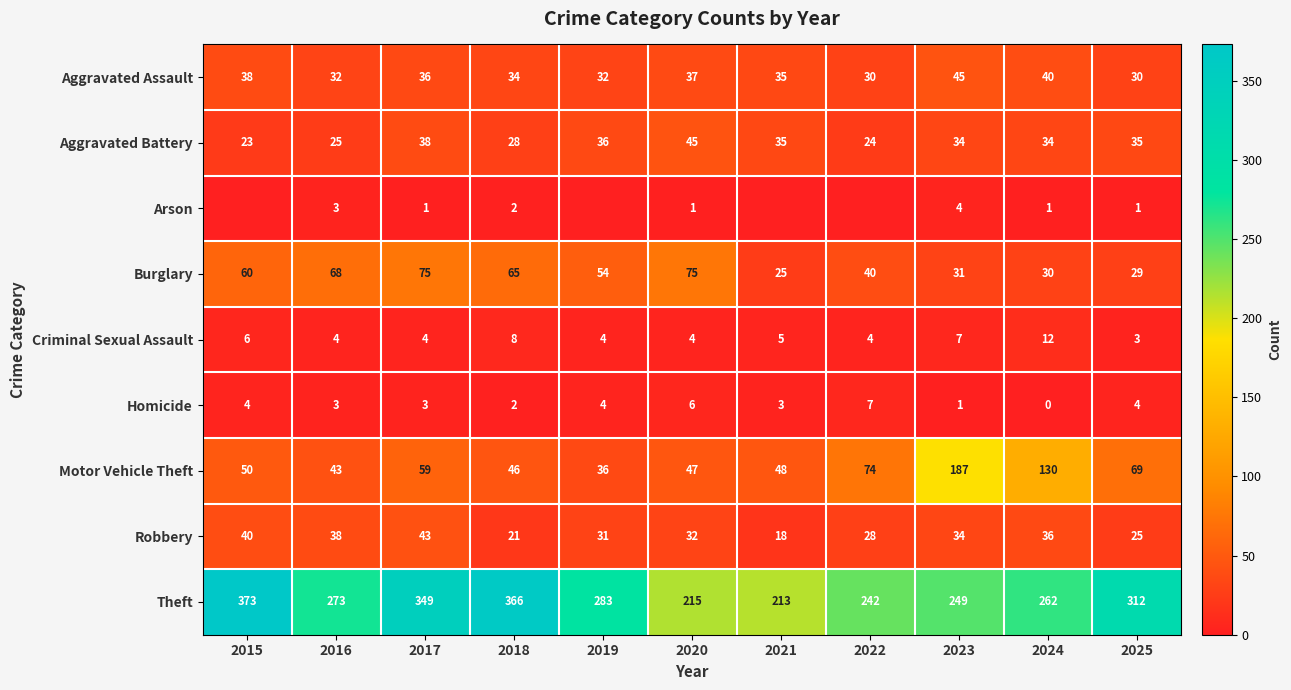

What is the total value across all series at 2025?

508